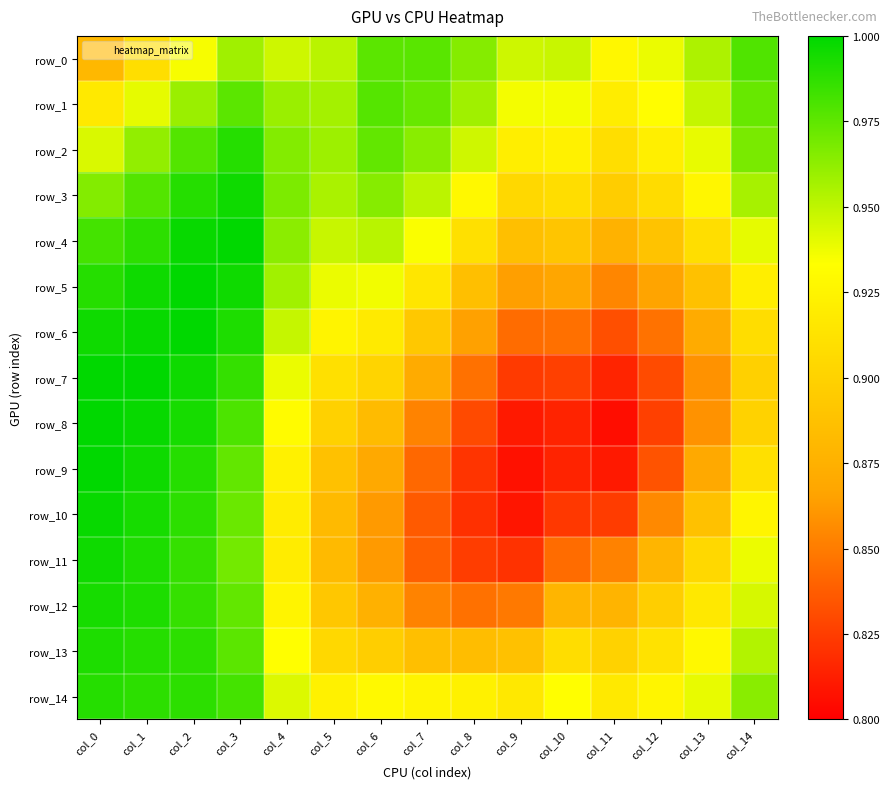

What is the average value of the row_3 series?

0.9